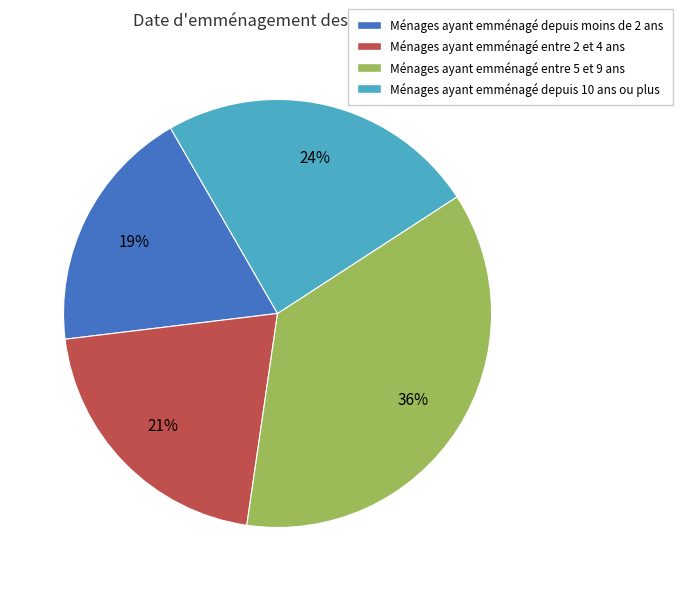

To the nearest percent, what is the average slice percentage?

25%